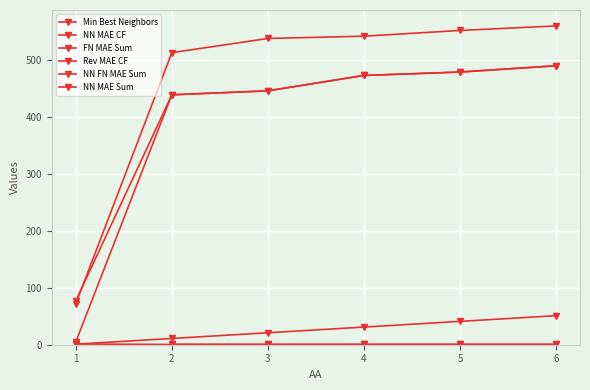

Which series has the widest spread of values?

FN MAE Sum